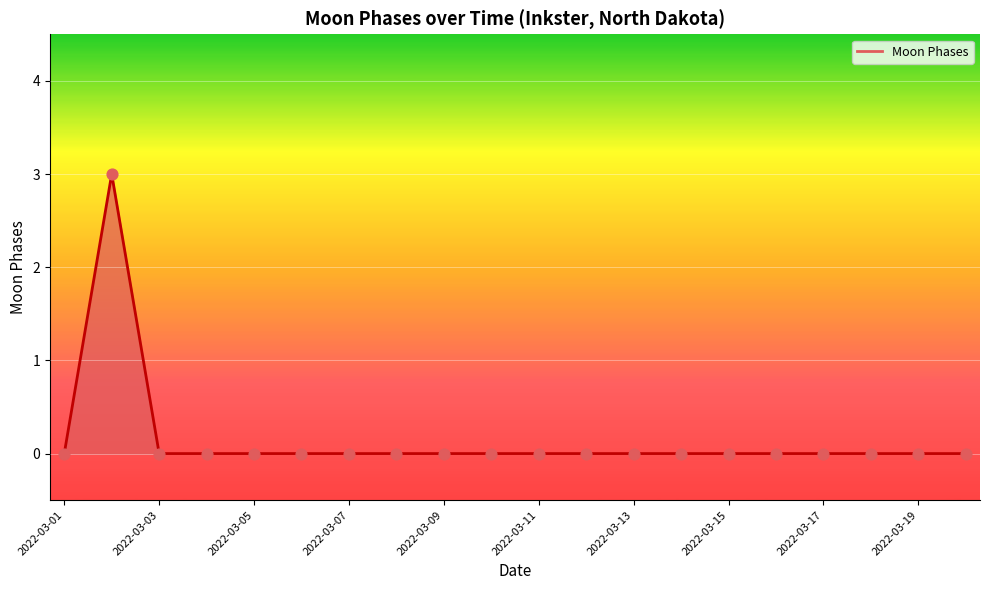

Is it true that the value at 2022-03-15 is 0?

True